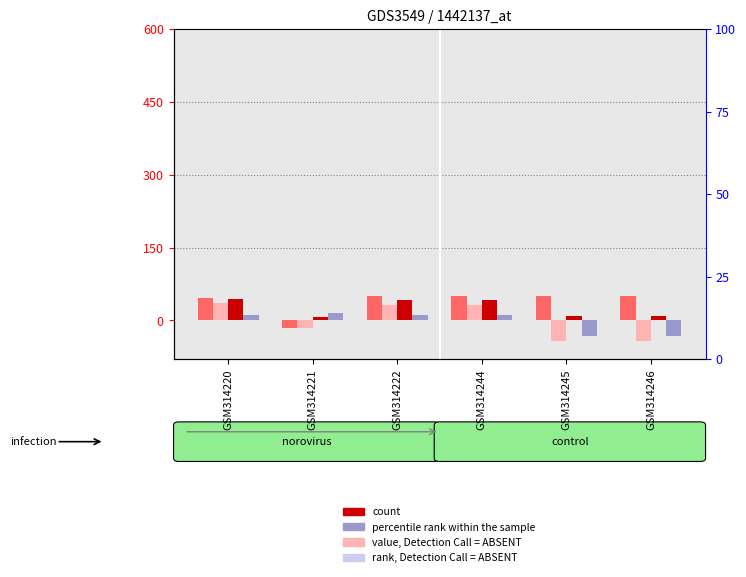

What is the smallest value displayed?

-41.8